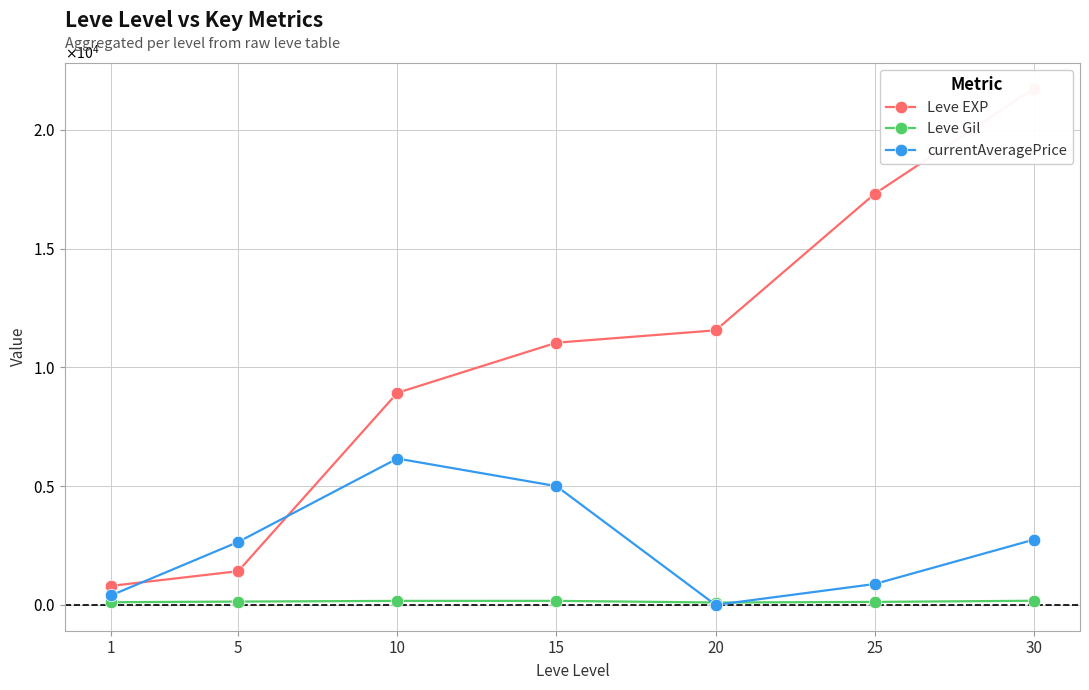

Reading left to right, extract all data points from this chart.

Leve EXP: 800.0	1420.0	8930.0	11040.0	11560.0	17310.0	21740.0
Leve Gil: 113.0	140.0	169.0	170.0	101.0	126.0	175.0
currentAveragePrice: 398.7	2651.1	6161.8	5000.0	0.0	880.0	2747.2